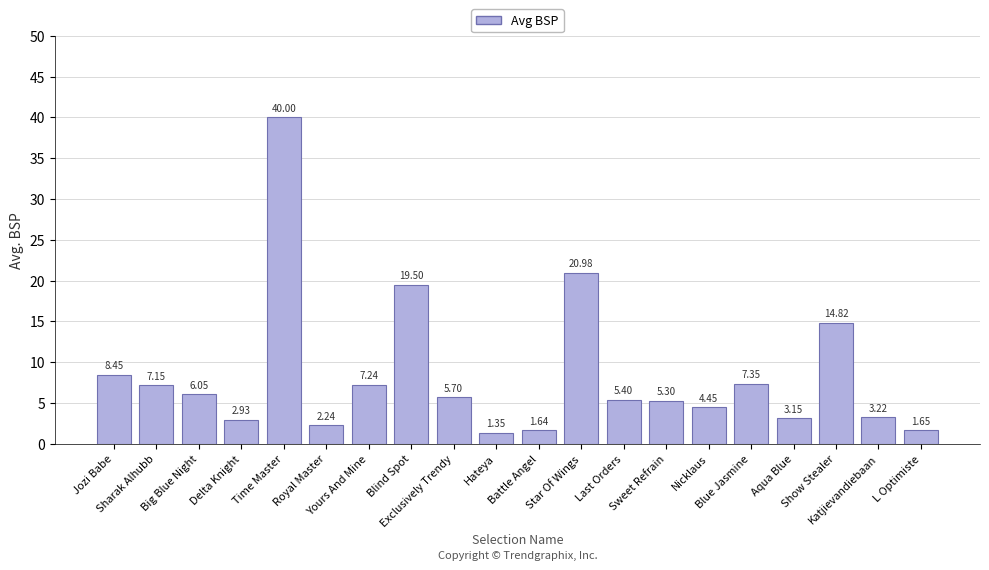

Which has a higher value, Aqua Blue or Nicklaus?

Nicklaus